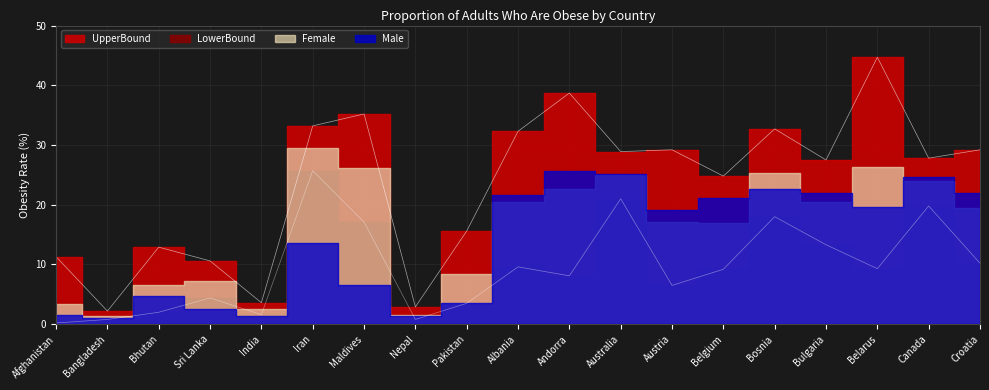

True or false: UpperBound and LowerBound cross at least once.

False